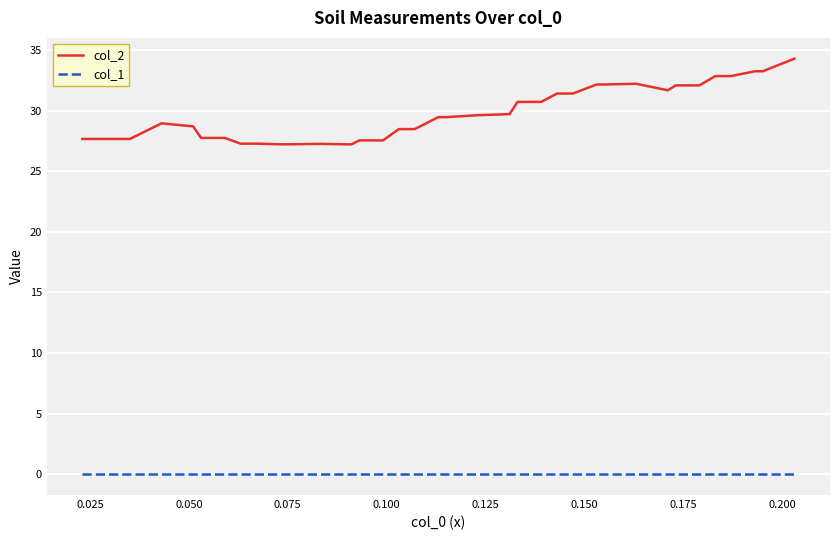

What is the highest value of the col_2 series?

34.3